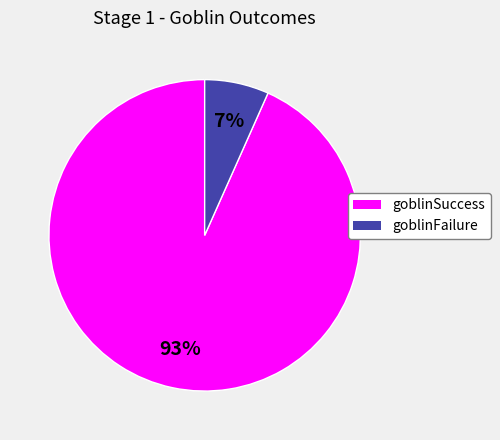

True or false: goblinSuccess accounts for 99% of the total.

False